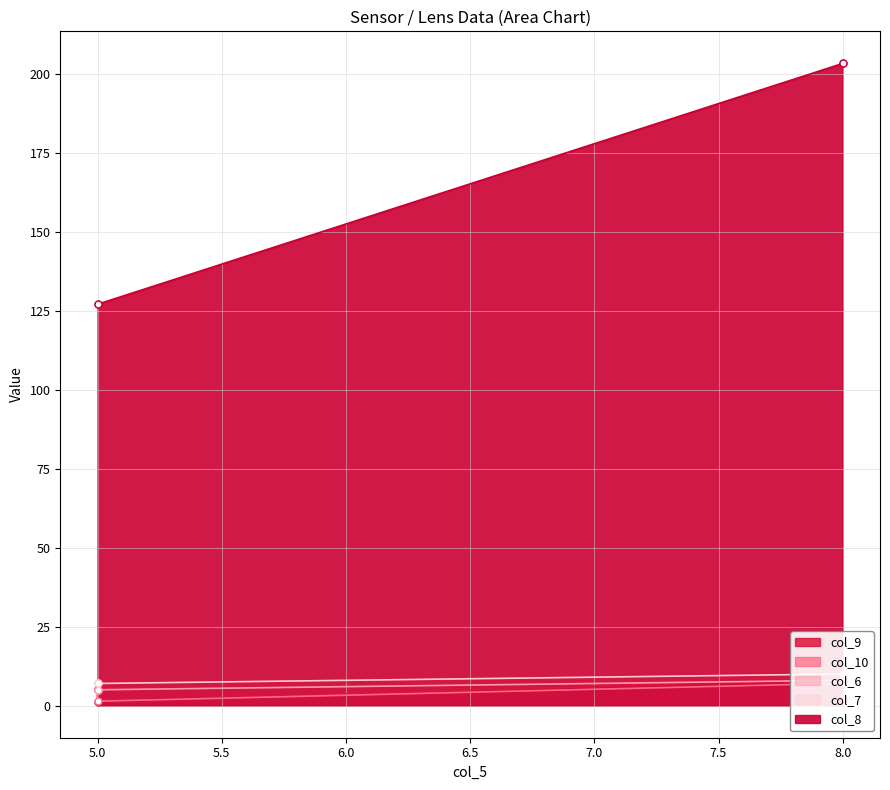

Which series has the largest total across all categories?

col_8